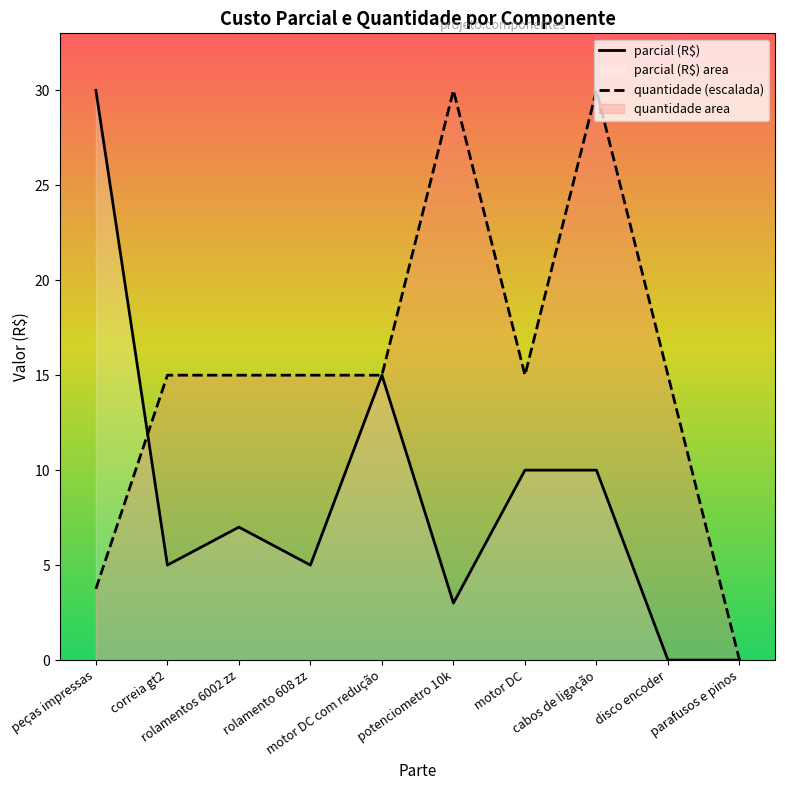

What is the maximum value shown in the chart?

30.0